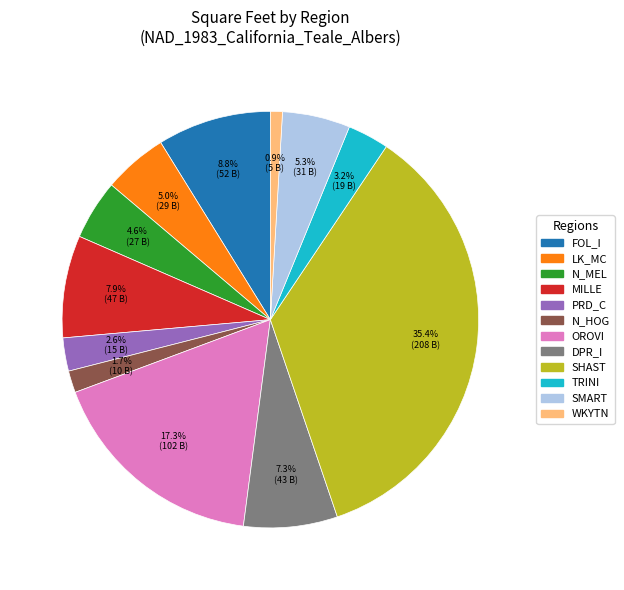

Between TRINI and SHAST, which is larger?

SHAST